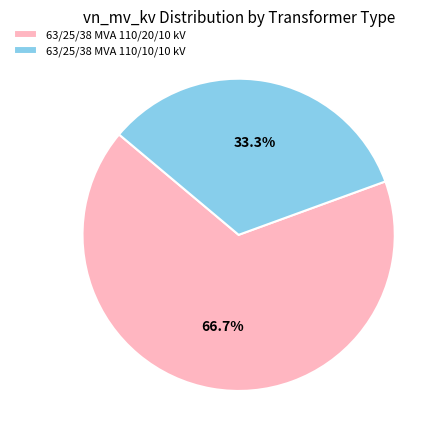

How much of the chart is everything except 63/25/38 MVA 110/20/10 kV?

33.3%